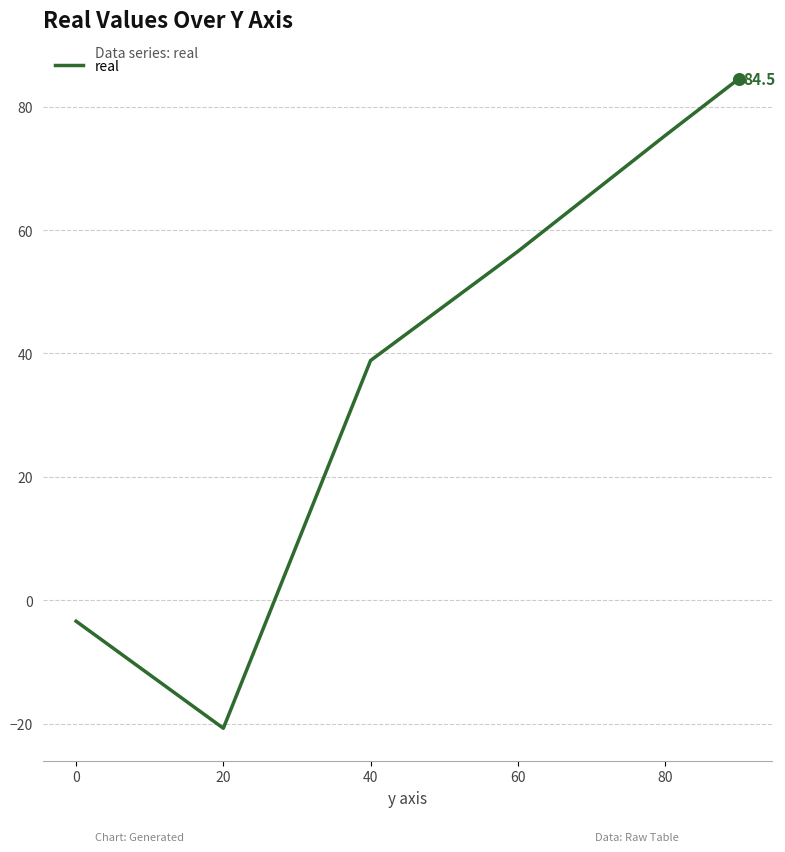

How many interior local valleys (lower than both neighbors) does the data have?

1